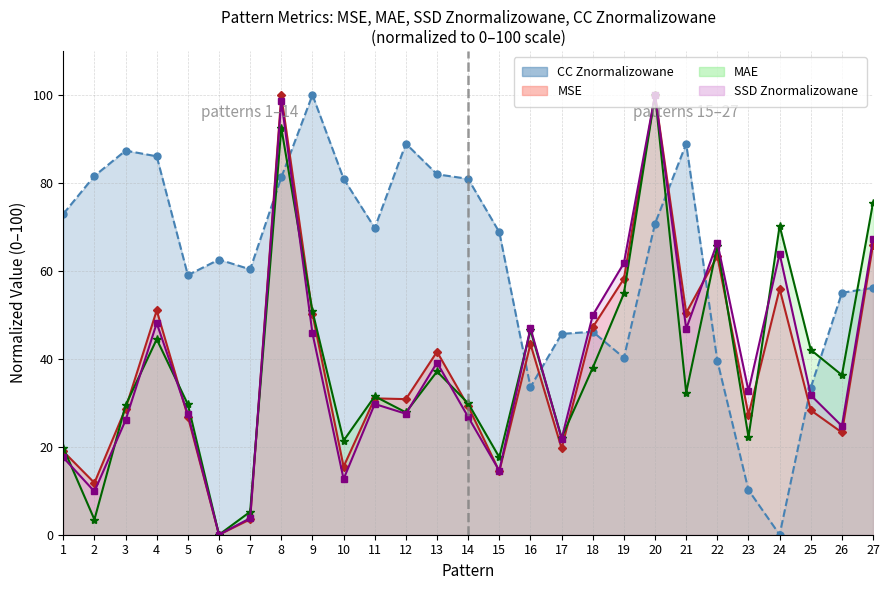

Which series ends up on top after the final intersection of MSE and SSD Znormalizowane?

SSD Znormalizowane